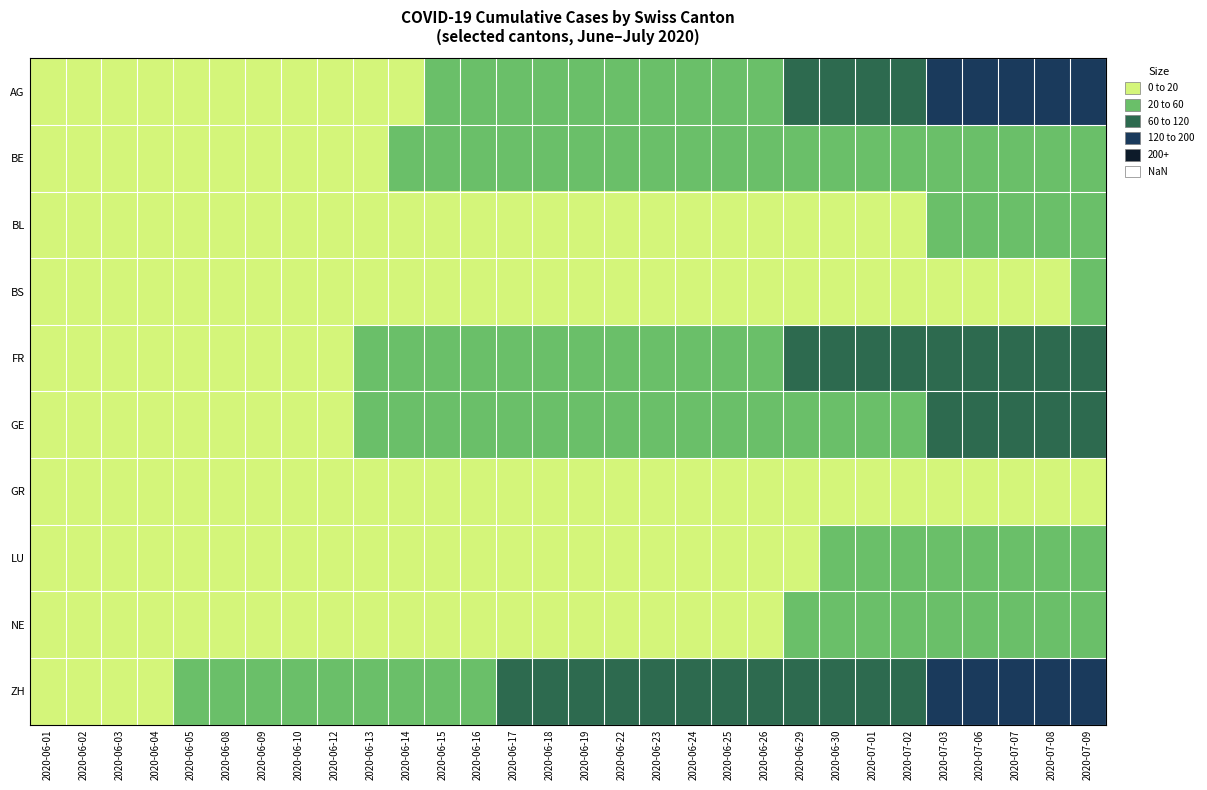

Count the number of data series in this chart.

10